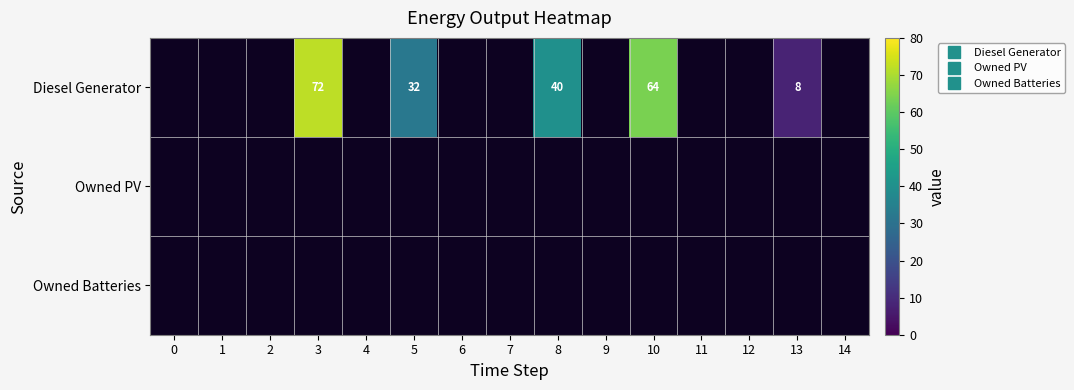

Is the value of Owned Batteries at 8 greater than the value of Owned PV at 1?

No